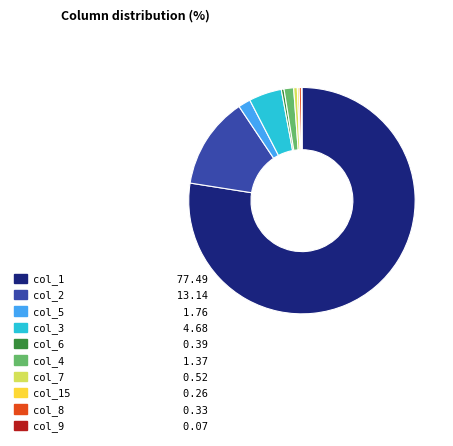

Is there any slice that represents more than half of the pie?

Yes